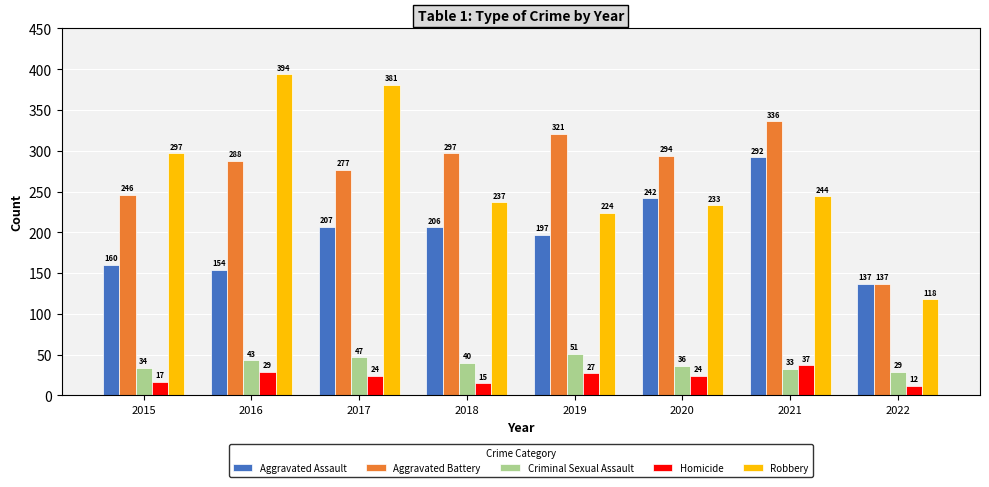

Count the number of categories in the chart.

8